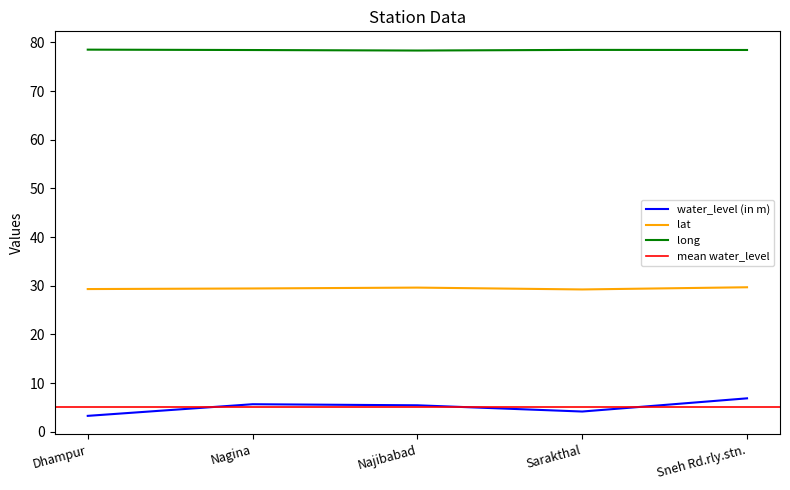

What is the greatest value displayed?

78.5